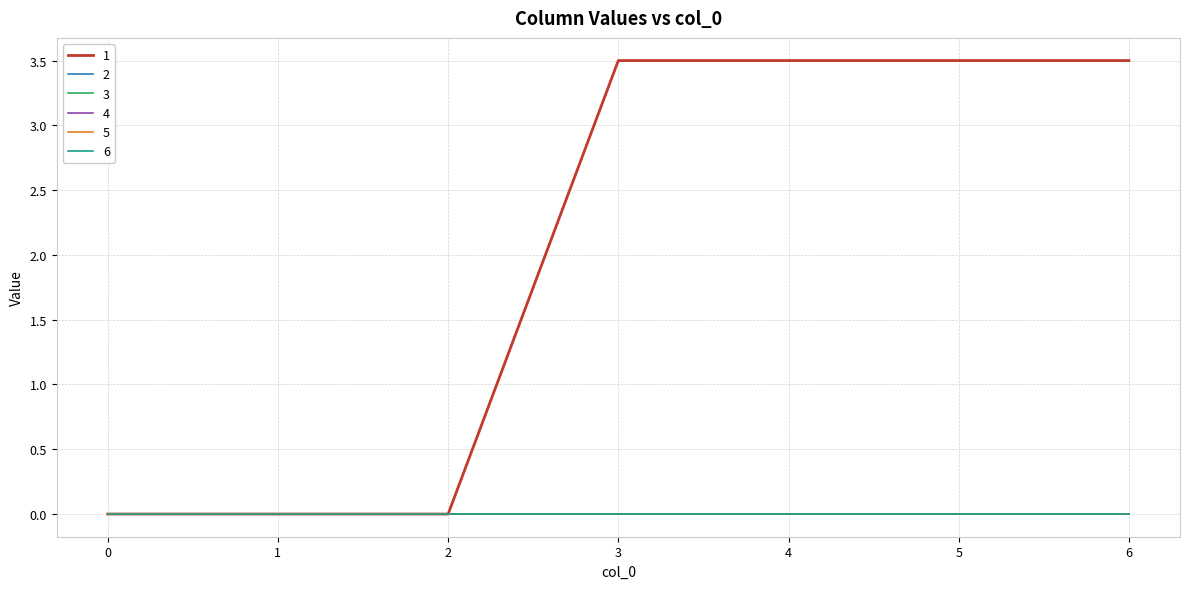

Does the chart have visible grid lines?

Yes